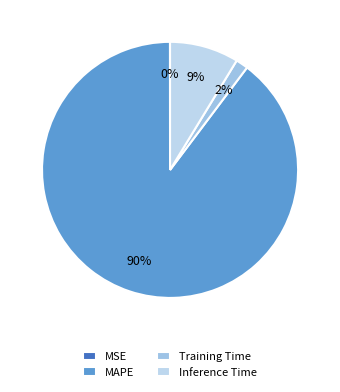

Is it true that MAPE is 75% of the pie?

False